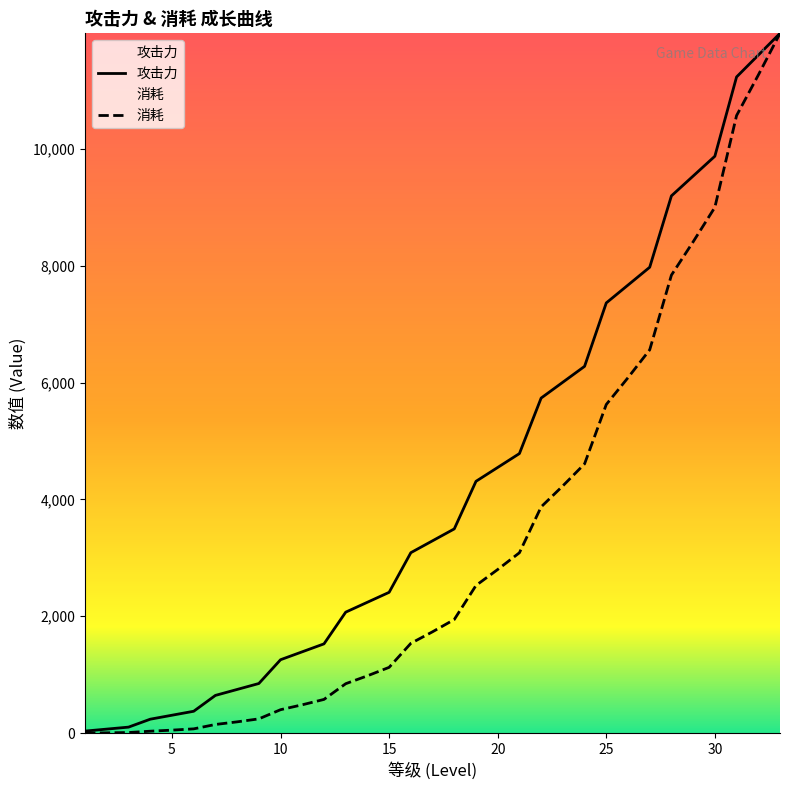

Which series has the largest range (max minus min)?

消耗